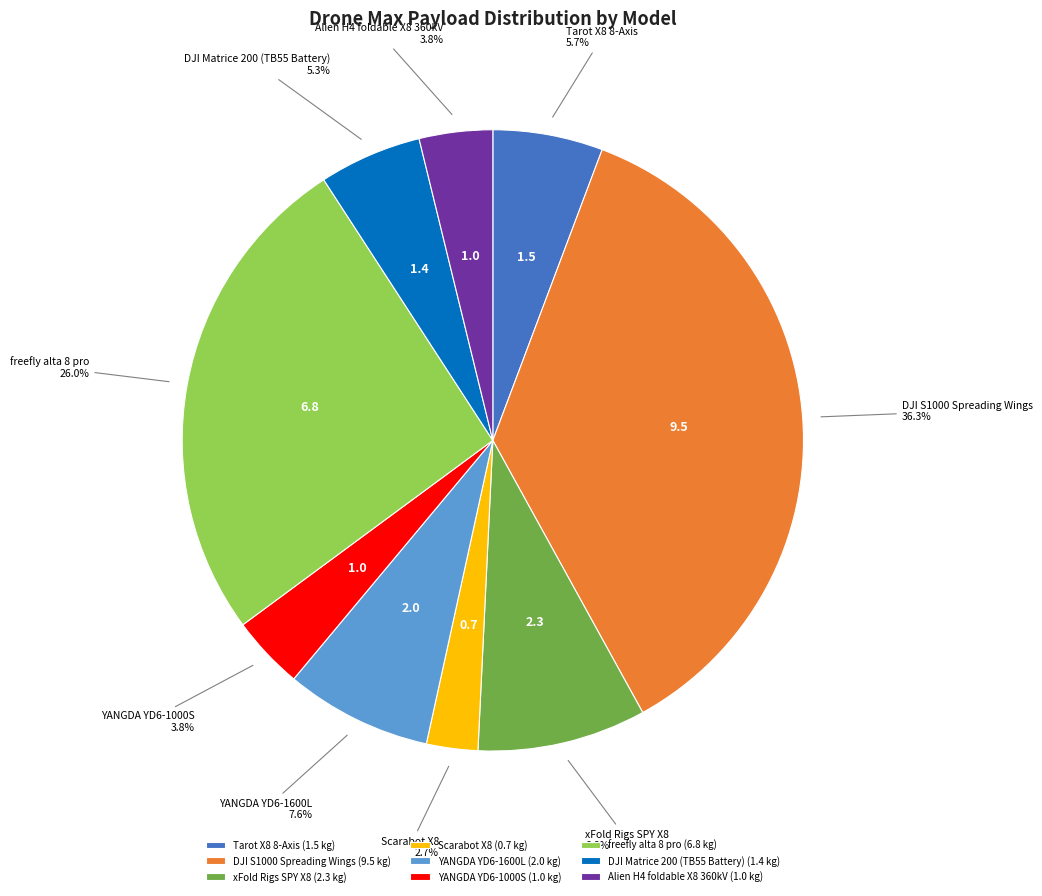

Is it true that DJI Matrice 200 (TB55 Battery) is 18% of the pie?

False